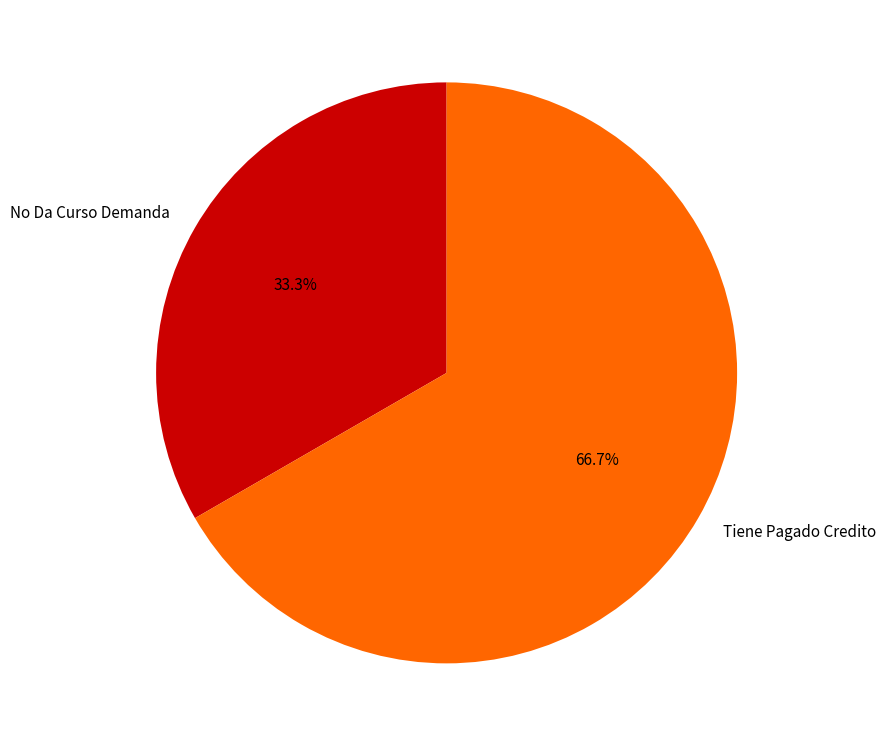

Combined, do No Da Curso Demanda and Tiene Pagado Credito account for over 50%?

Yes